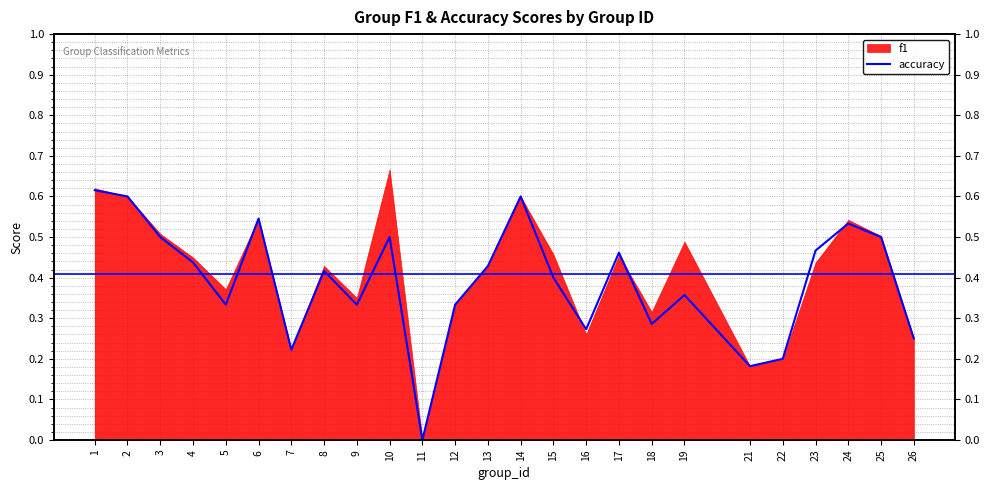

True or false: the data shows 0.1 at 22.

False